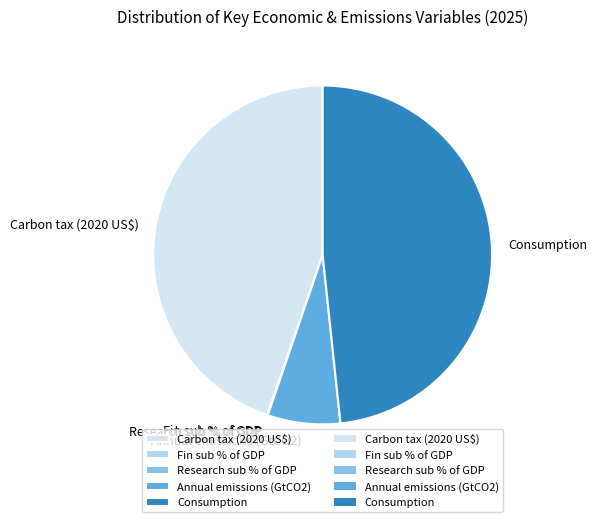

Do Annual emissions (GtCO2) and Consumption together represent more than half of the pie?

Yes